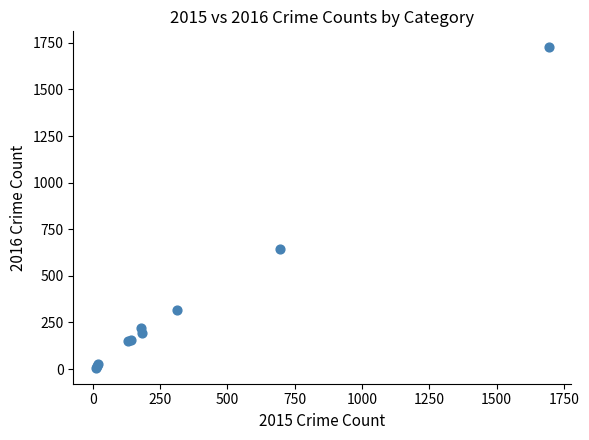

What Y value in the scatter plot is closest to 866?

643